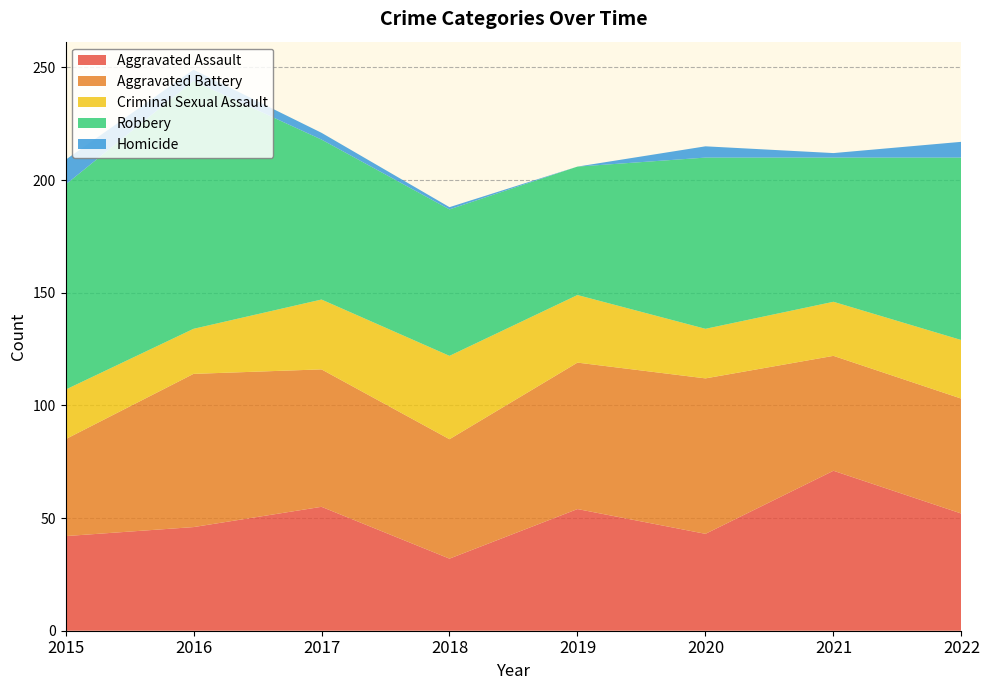

Reading left to right, list all the values displayed in this chart.

Aggravated Assault: 42	46	55	32	54	43	71	52
Aggravated Battery: 43	68	61	53	65	69	51	51
Criminal Sexual Assault: 22	20	31	37	30	22	24	26
Robbery: 91	110	71	65	57	76	64	81
Homicide: 11	5	3	1	0	5	2	7